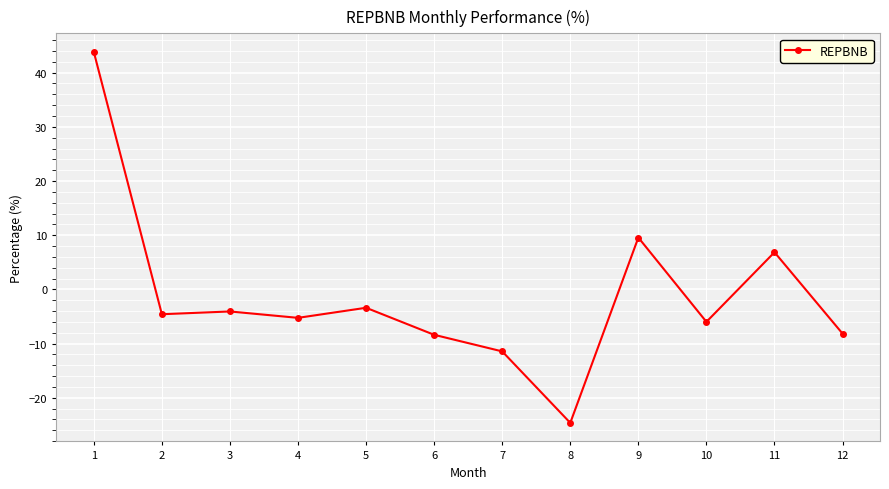

True or false: the data has more than 0 interior local peaks.

True